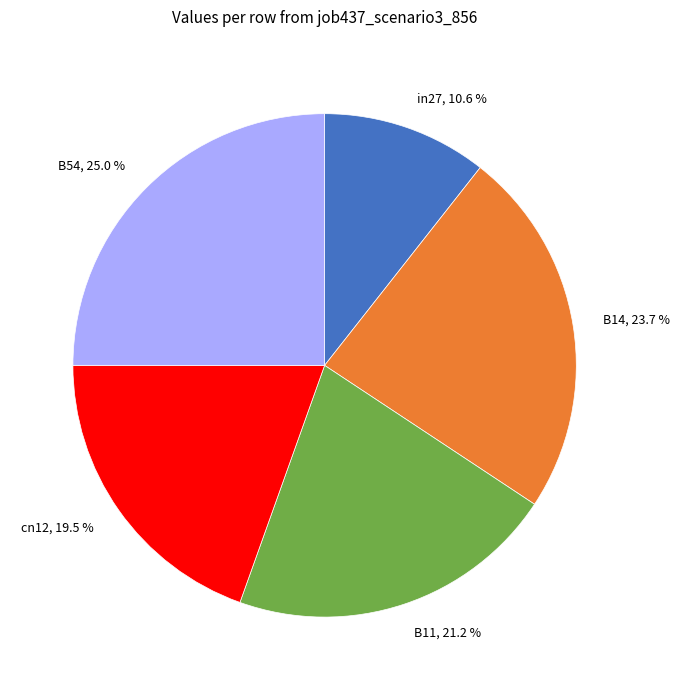

Between B11, 21.2 % and cn12, 19.5 %, which is larger?

B11, 21.2 %